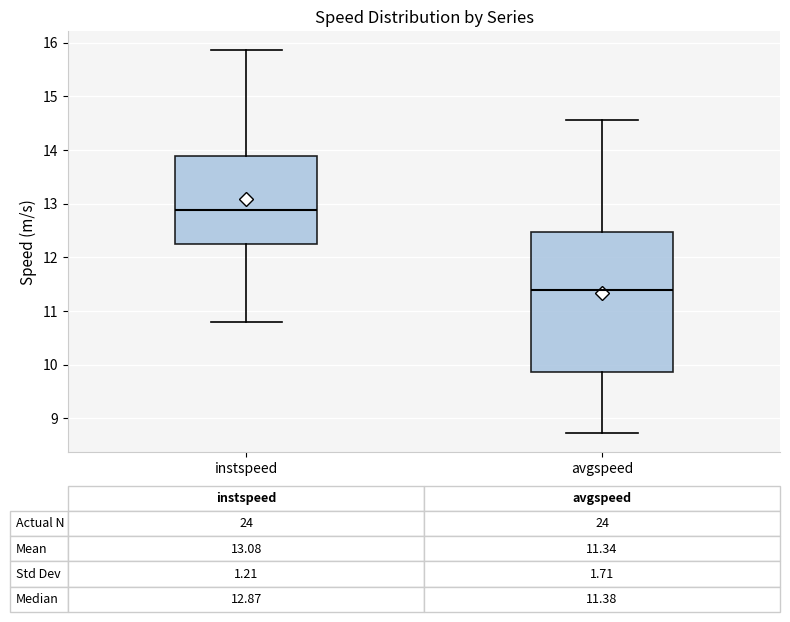

Which box is the tallest, from its lower edge to its upper edge?

avgspeed